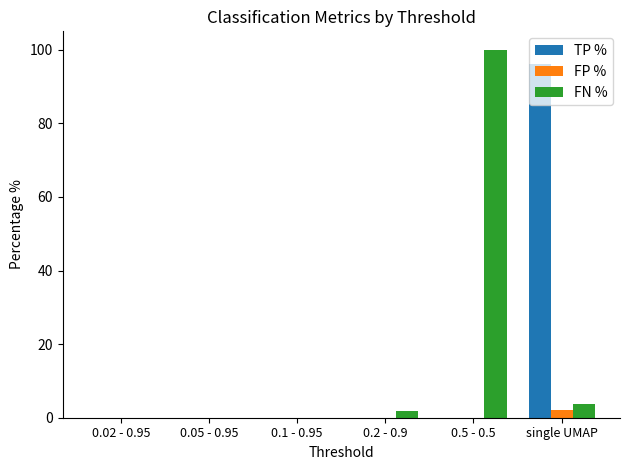

Reading right to left, what are all the values shown in this chart?

TP %: single UMAP=96.2	0.5 - 0.5=0.0	0.2 - 0.9=0.0	0.1 - 0.95=0.0	0.05 - 0.95=0.0	0.02 - 0.95=0.0
FP %: single UMAP=2.0	0.5 - 0.5=0.0	0.2 - 0.9=0.0	0.1 - 0.95=0.0	0.05 - 0.95=0.0	0.02 - 0.95=0.0
FN %: single UMAP=3.8	0.5 - 0.5=100.0	0.2 - 0.9=1.9	0.1 - 0.95=0.0	0.05 - 0.95=0.0	0.02 - 0.95=0.0